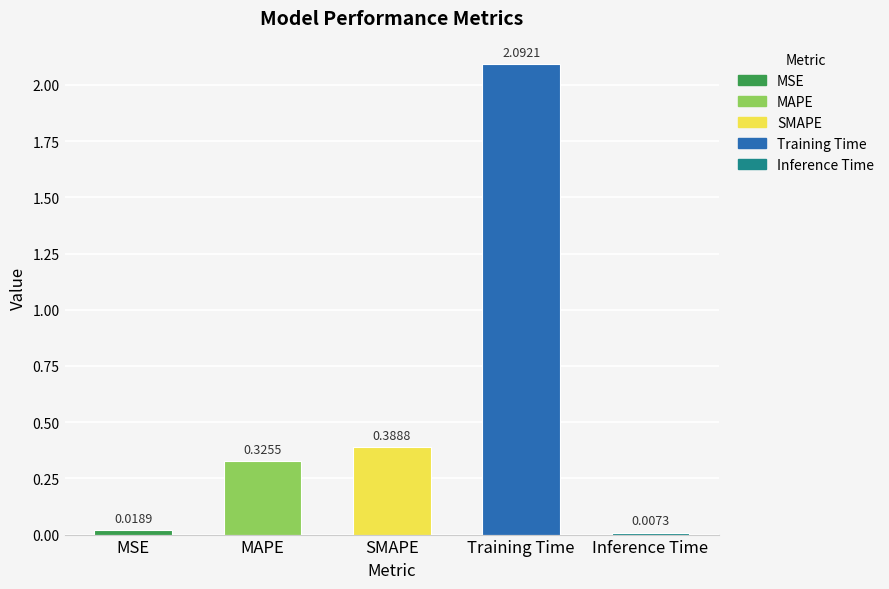

What is the label of the 4th bar from the right?

MAPE